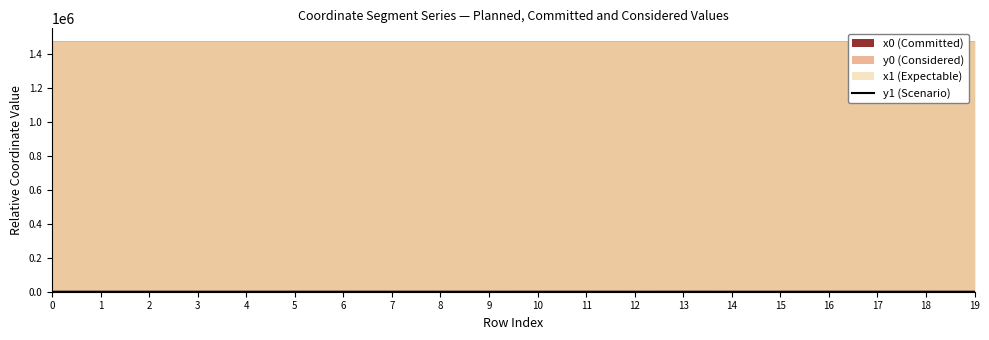

How many lines are shown in the chart?

1